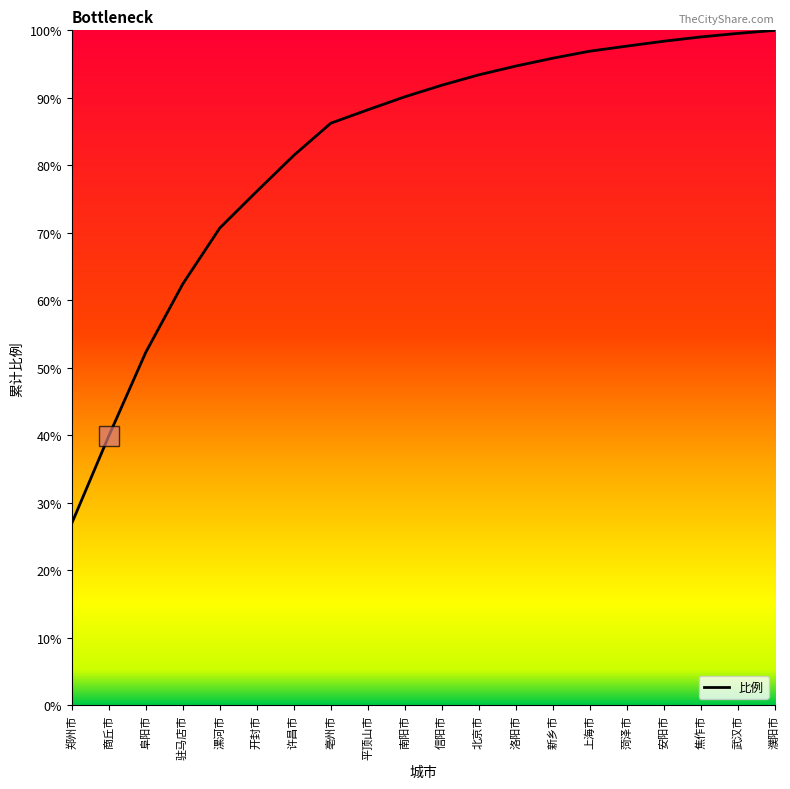

True or false: the data shows 61.2 at 洛阳市.

False